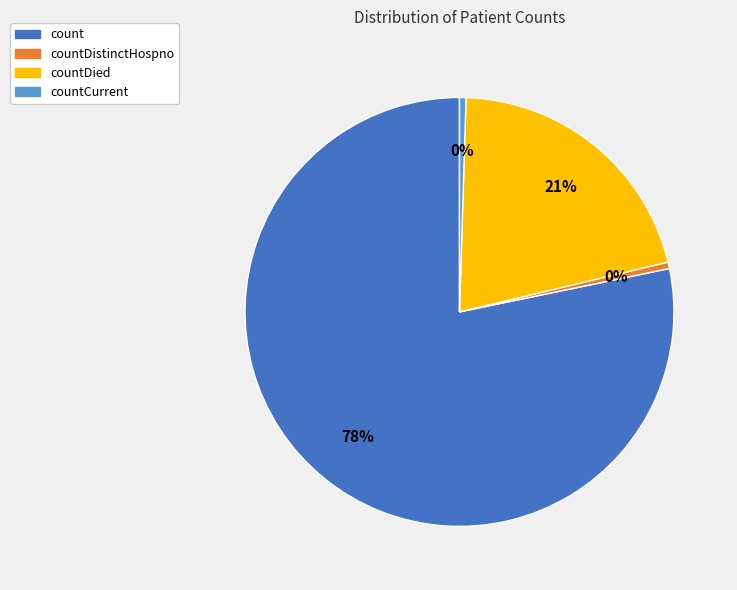

Is there a majority slice in this chart?

Yes